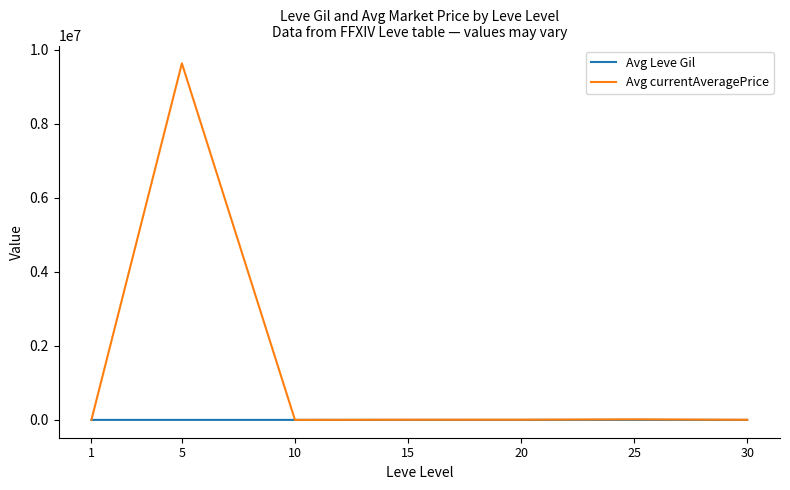

At which category is the sum across all series the highest?

5